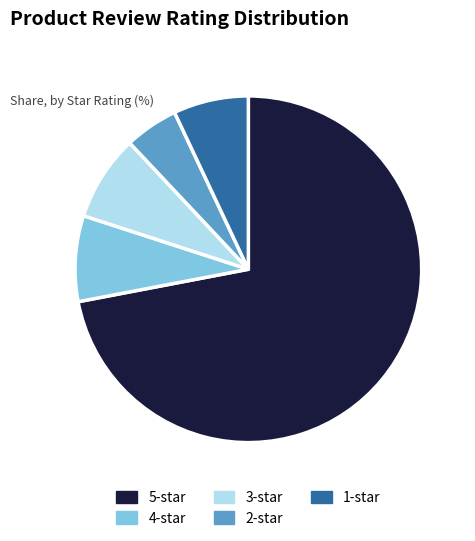

Which slice represents more than half of the pie?

5-star